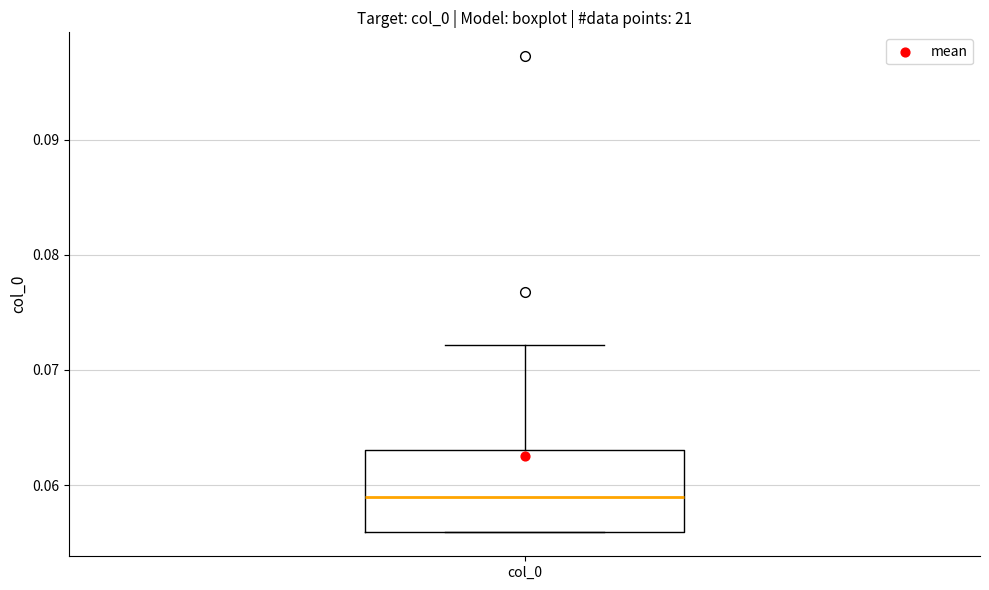

Where is the upper edge of the box for col_0 on the y-axis? The values are not printed on the chart, so give them approximately, as read against the axis.

0.063